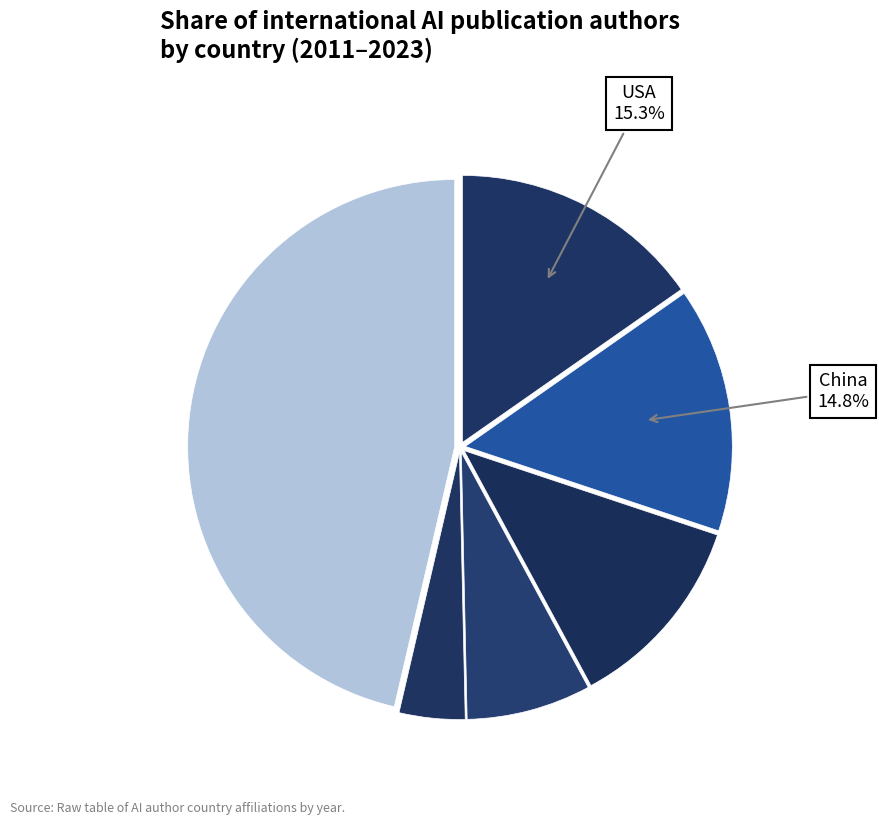

Count the number of slices in the pie.

6